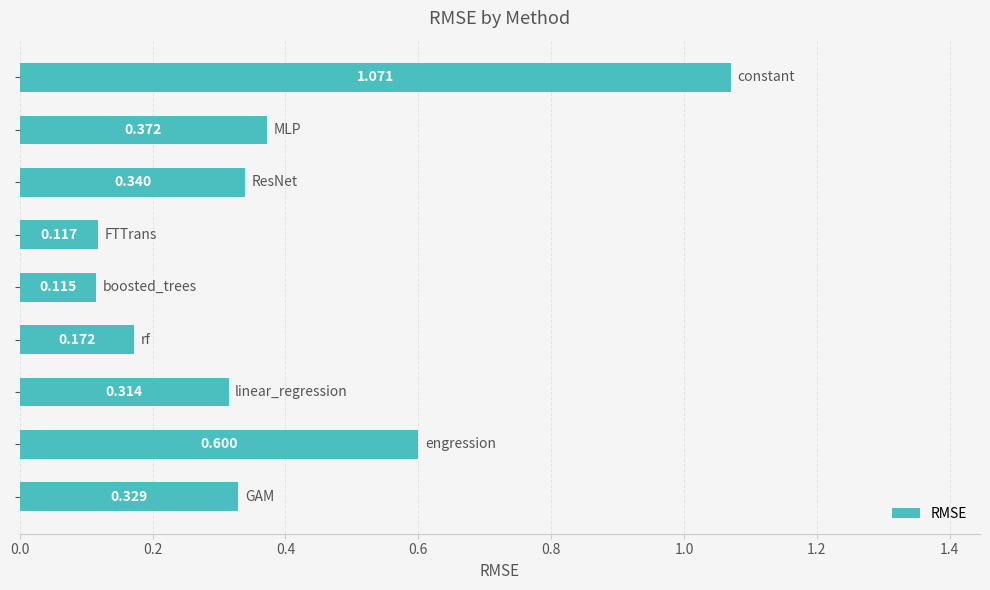

Are the bars grouped side by side (vs. stacked)?

No